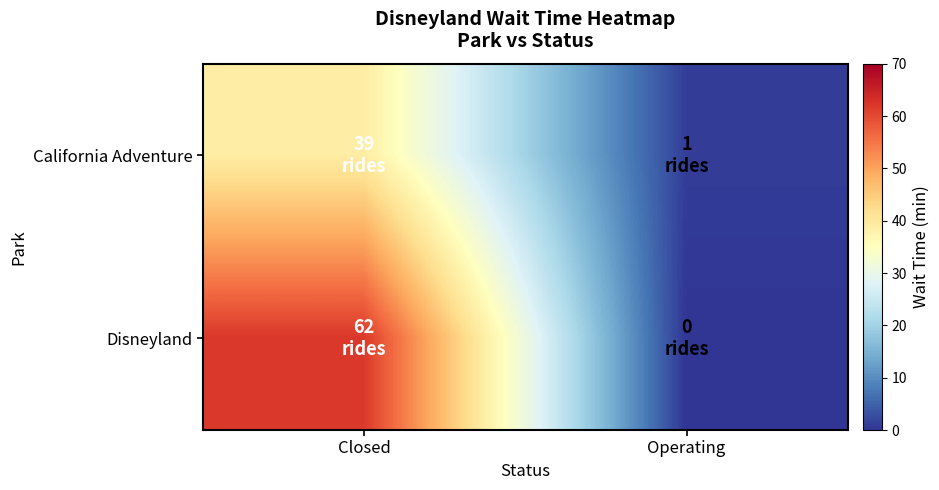

Reading right to left, transcribe all the data shown in this chart.

California Adventure: Operating=1	Closed=39
Disneyland: Operating=0	Closed=62